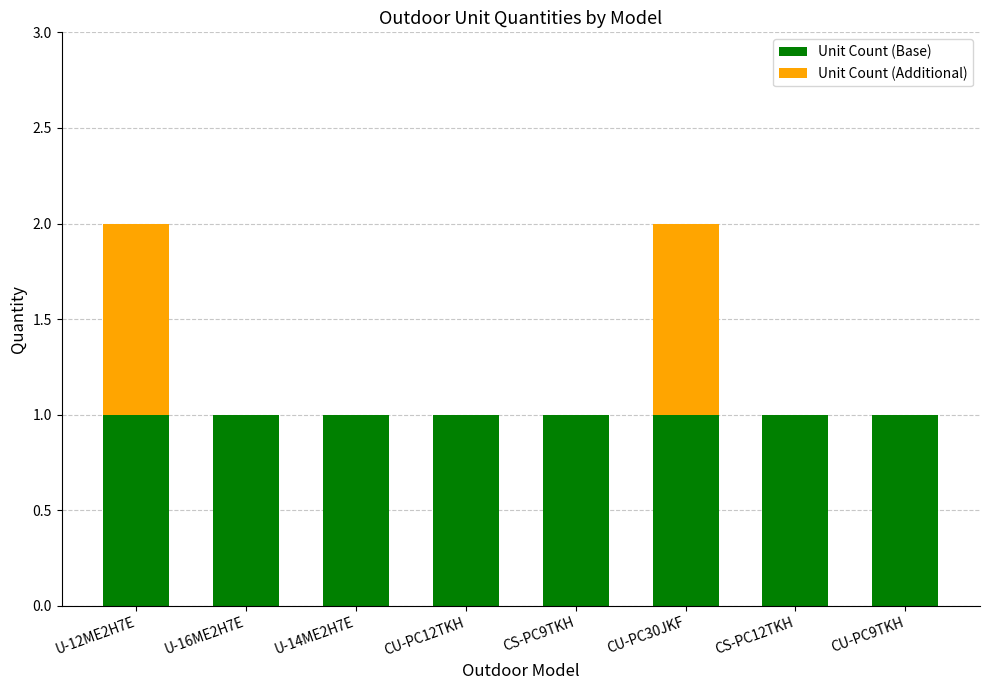

The Unit Count (Base) series shows 1 at CS-PC9TKH. True or false?

True